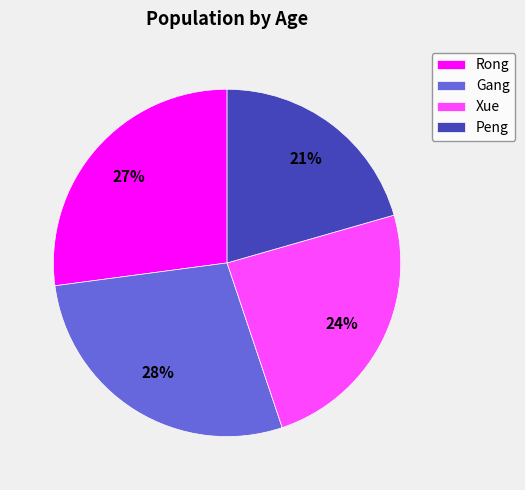

Count the number of slices in the pie.

4